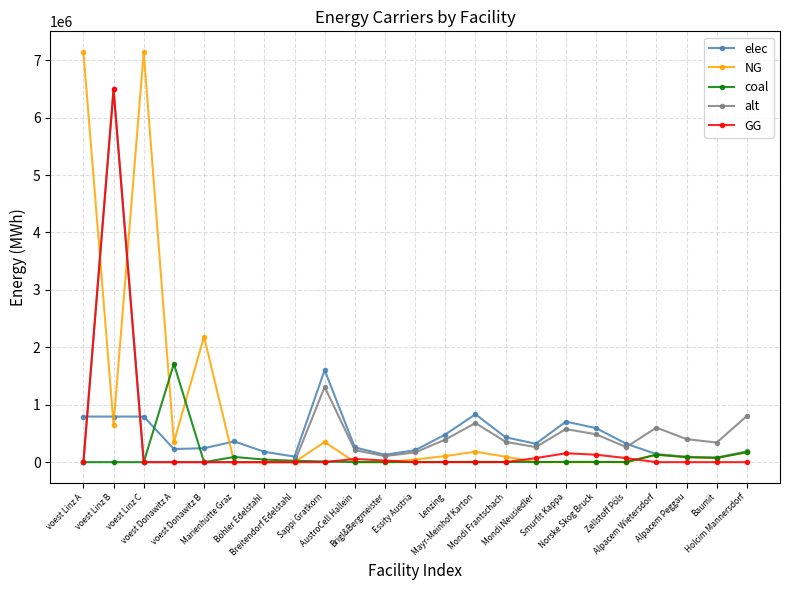

What is the total value across all series at Alpacem Wietersdorf?

1003333.3